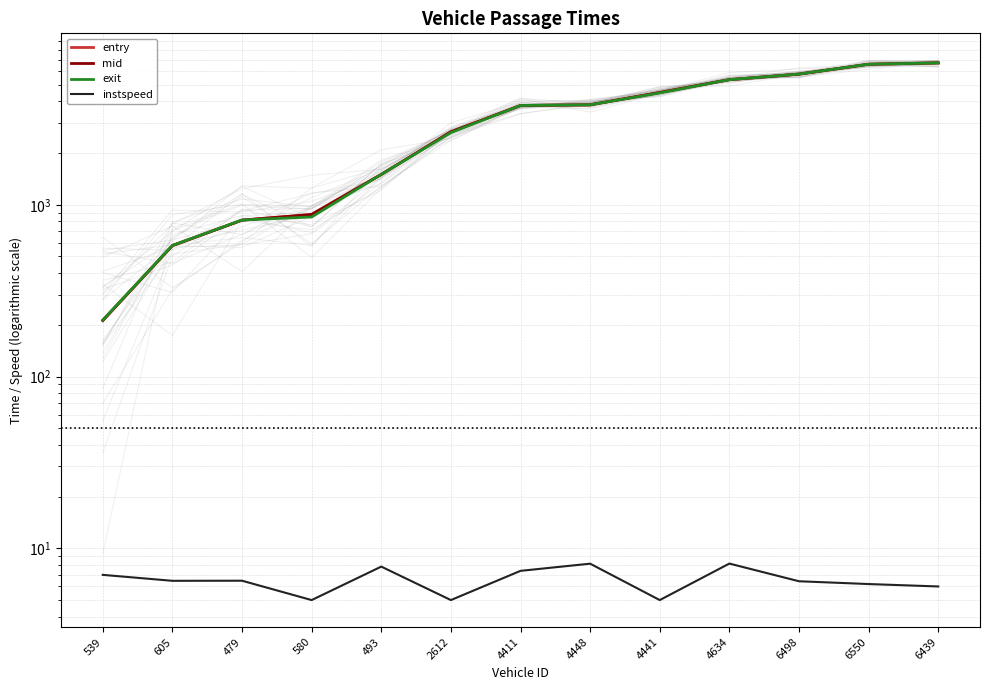

How many lines are shown in the chart?

4